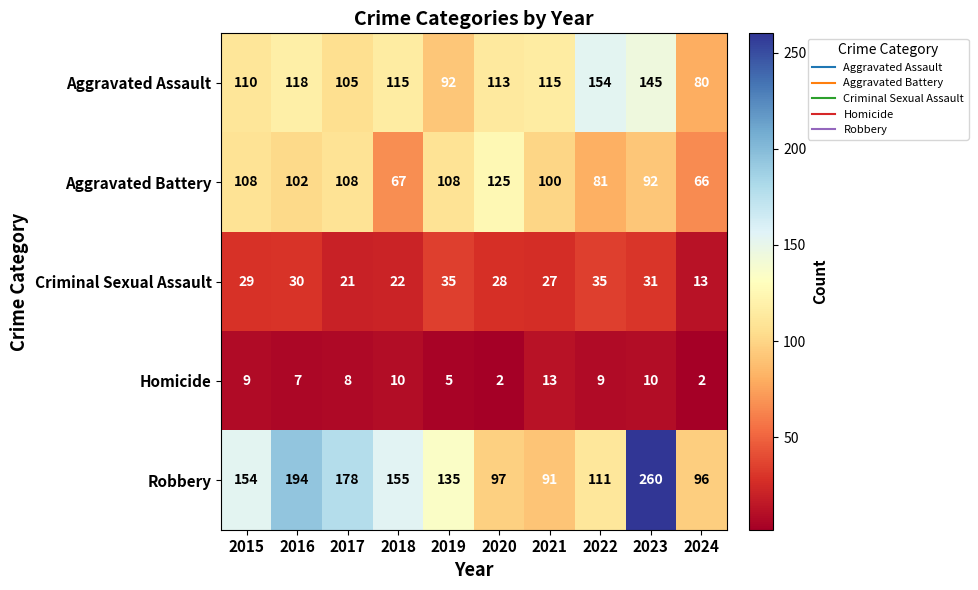

What value does the Aggravated Assault series have at 2019, to the nearest 10?

90